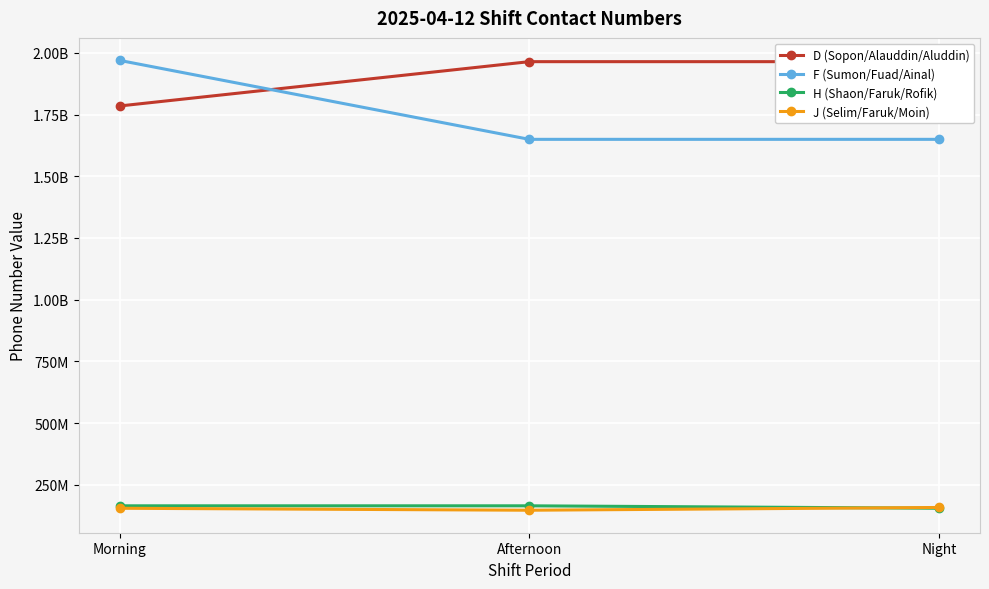

Which label corresponds to the smallest value in the chart?

Afternoon